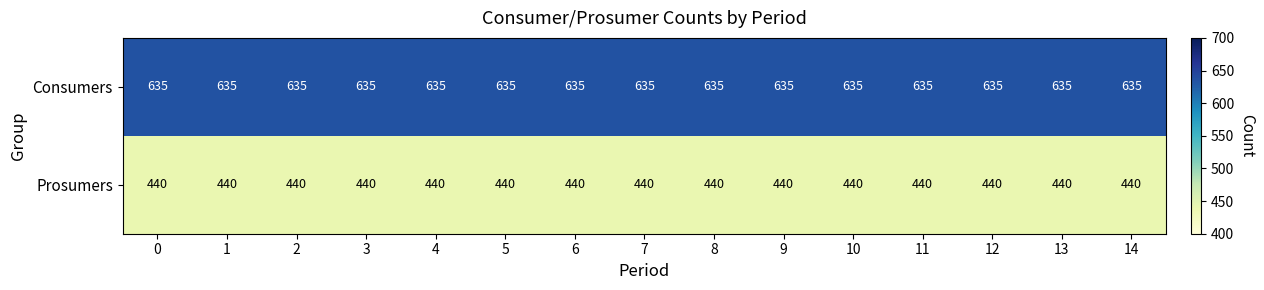

The Consumers series shows 1020 at 14. True or false?

False